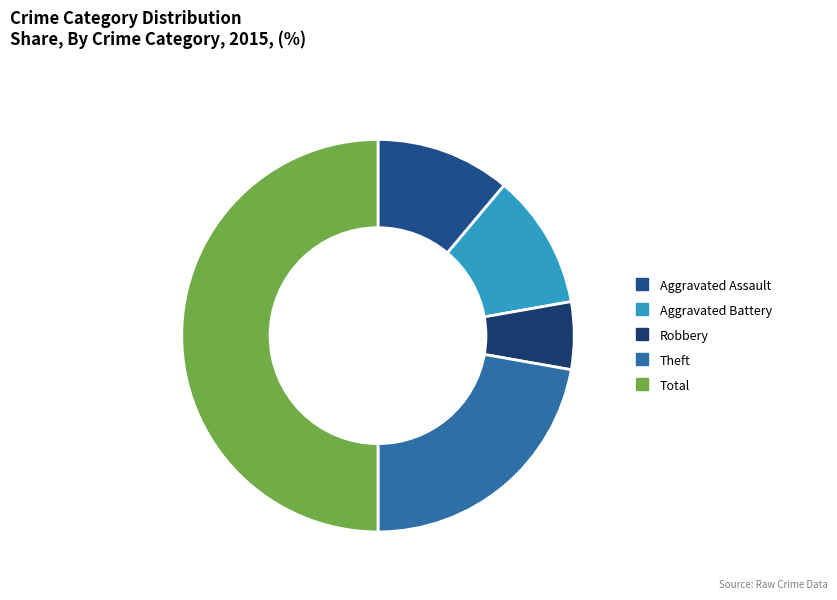

How many segments does this pie chart have?

5